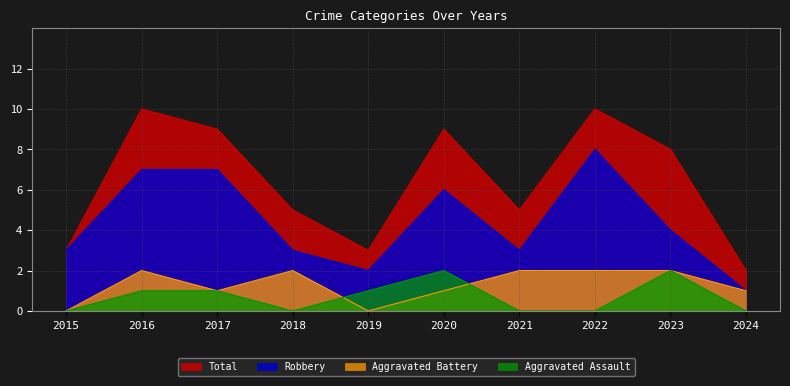

After their last crossing, which series has the higher values: Aggravated Battery or Aggravated Assault?

Aggravated Battery